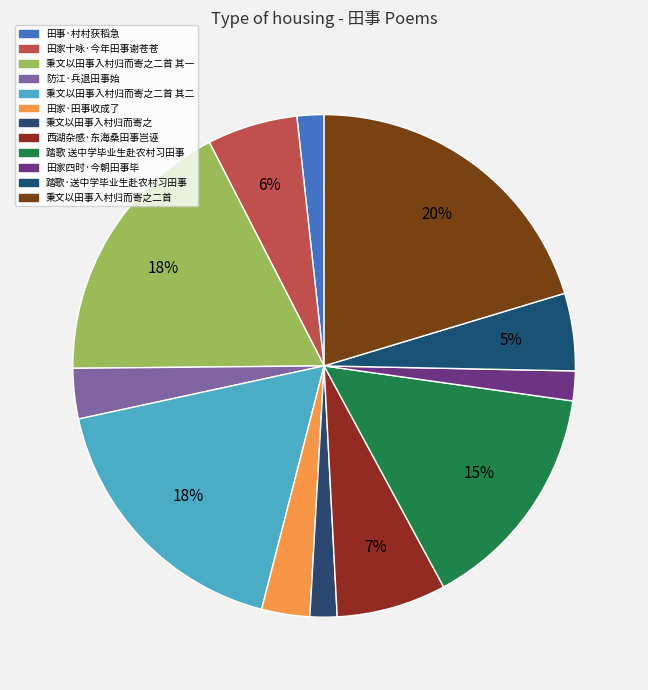

Is there a majority slice in this chart?

No